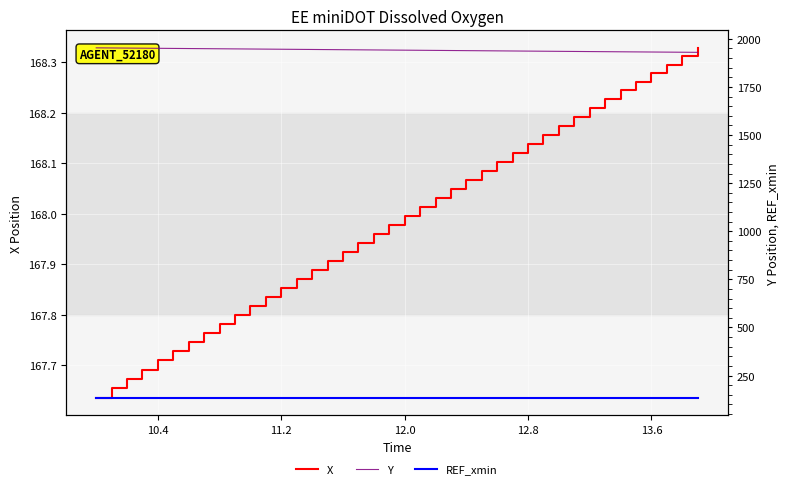

Is the value of X at 23 greater than the value of Y at 39?

No